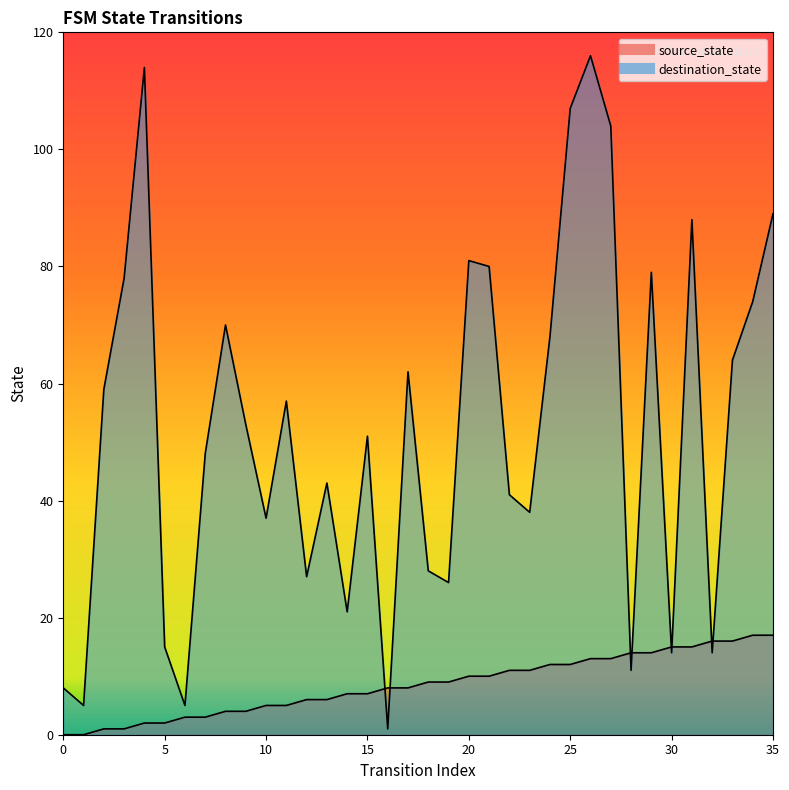

What is the difference between the destination_state values at 24 and 22?

27